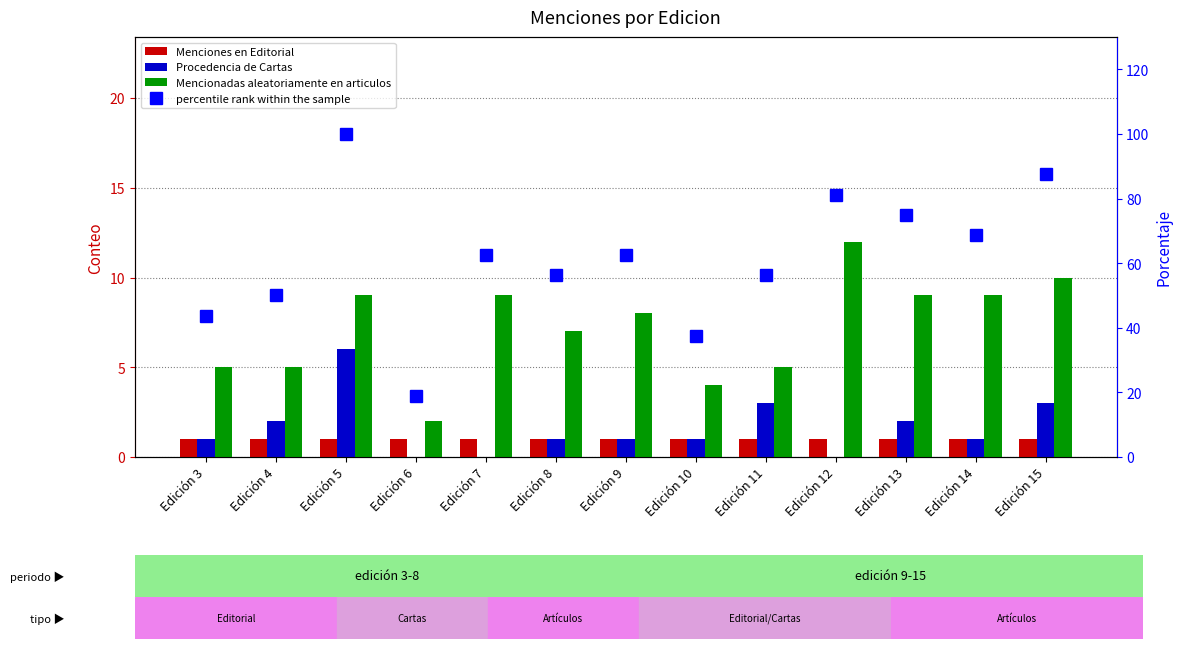

The value of Menciones en Editorial at Edición 3 is 0.3. True or false?

False